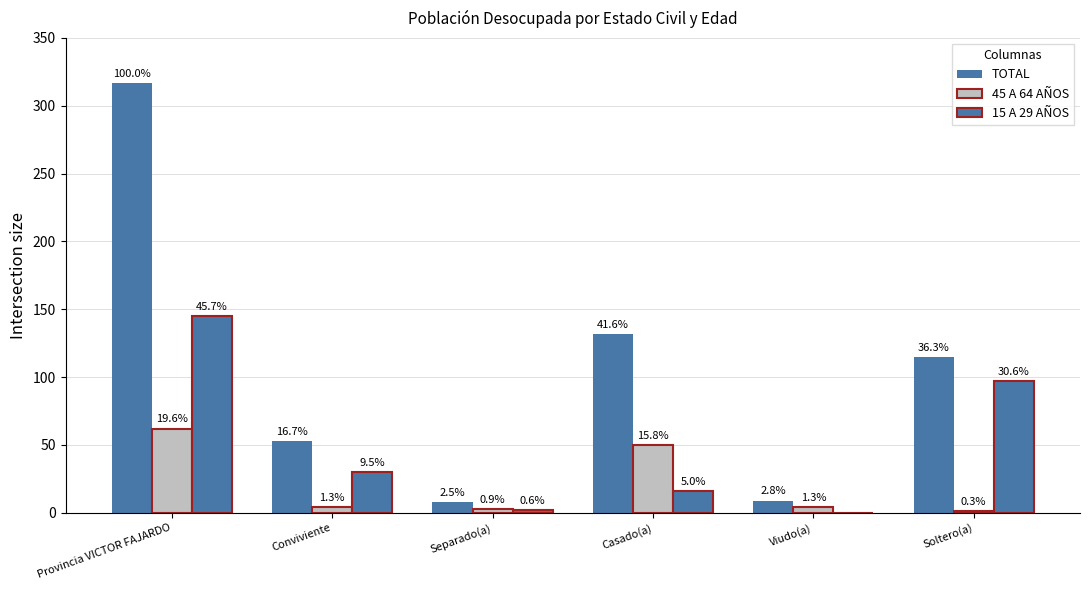

Rank the series by their average value, from highest to lowest.

TOTAL, 15 A 29 AÑOS, 45 A 64 AÑOS